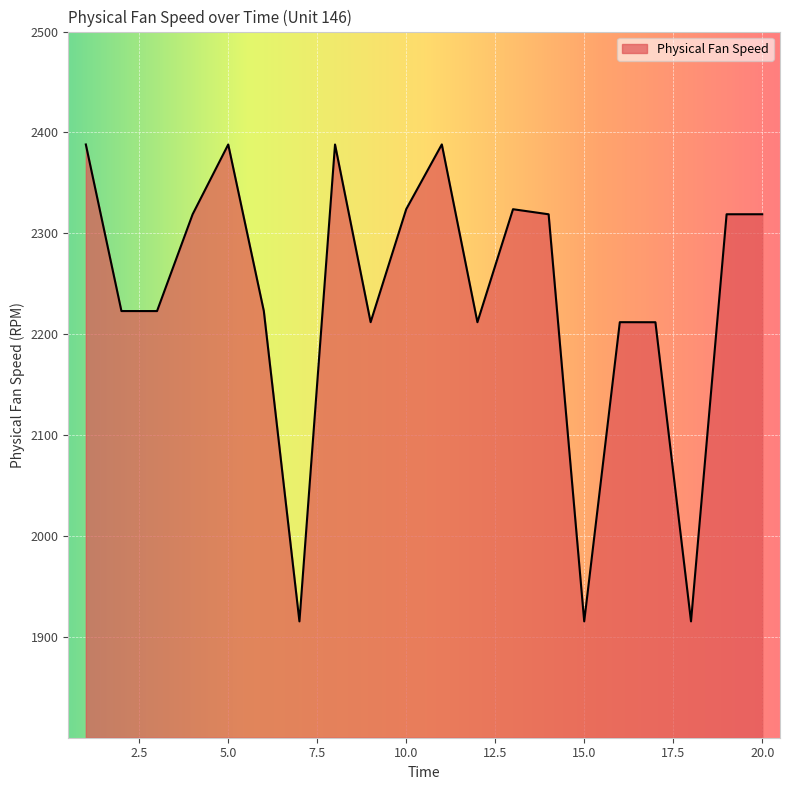

How many series are shown in this chart?

1